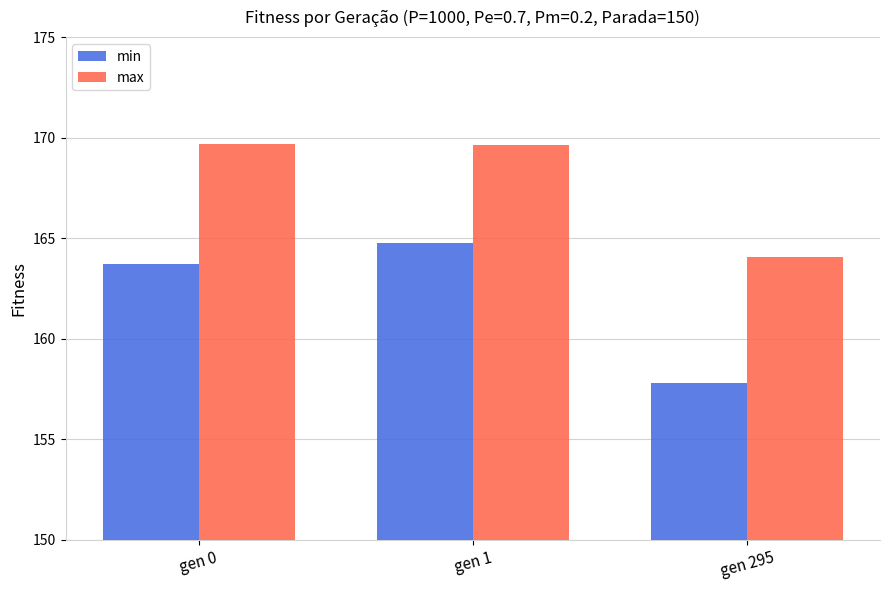

Rank the series by their average value, from lowest to highest.

min, max